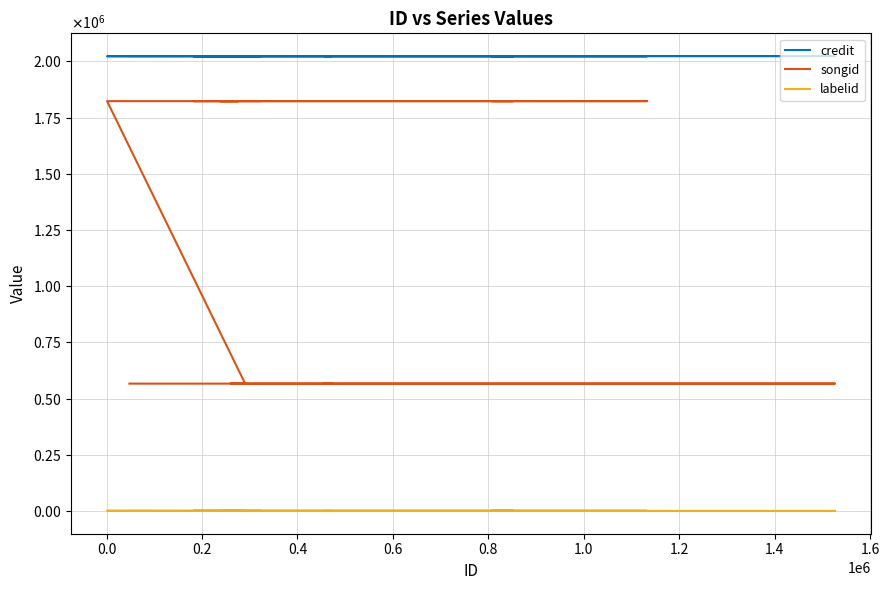

List the series in order of their overall mean, highest first.

credit, songid, labelid